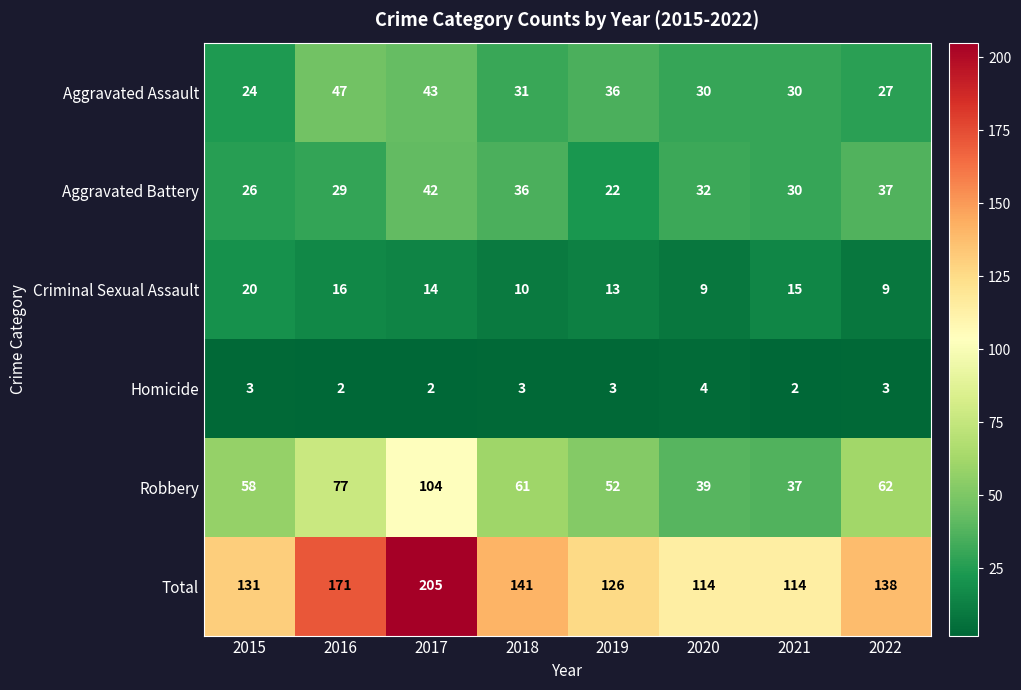

What is the total value across all series at 2017?

410